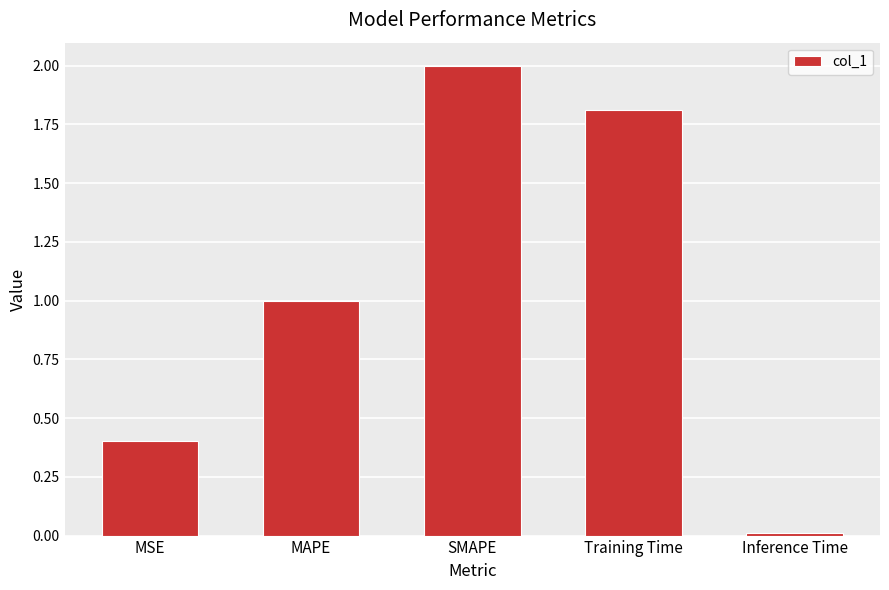

List the labels in order of value, largest first.

SMAPE, Training Time, MAPE, MSE, Inference Time